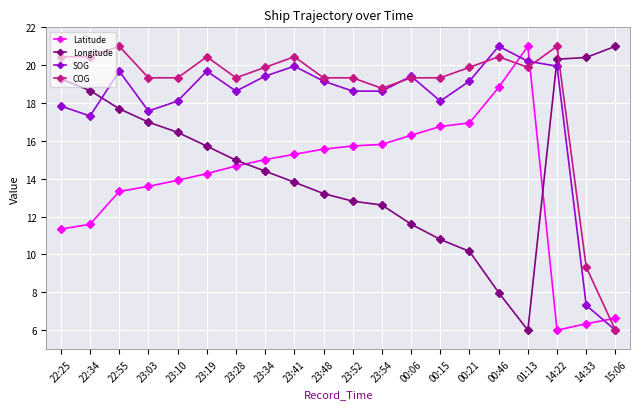

What is the difference between the highest and lowest values at 00:46?

13.0